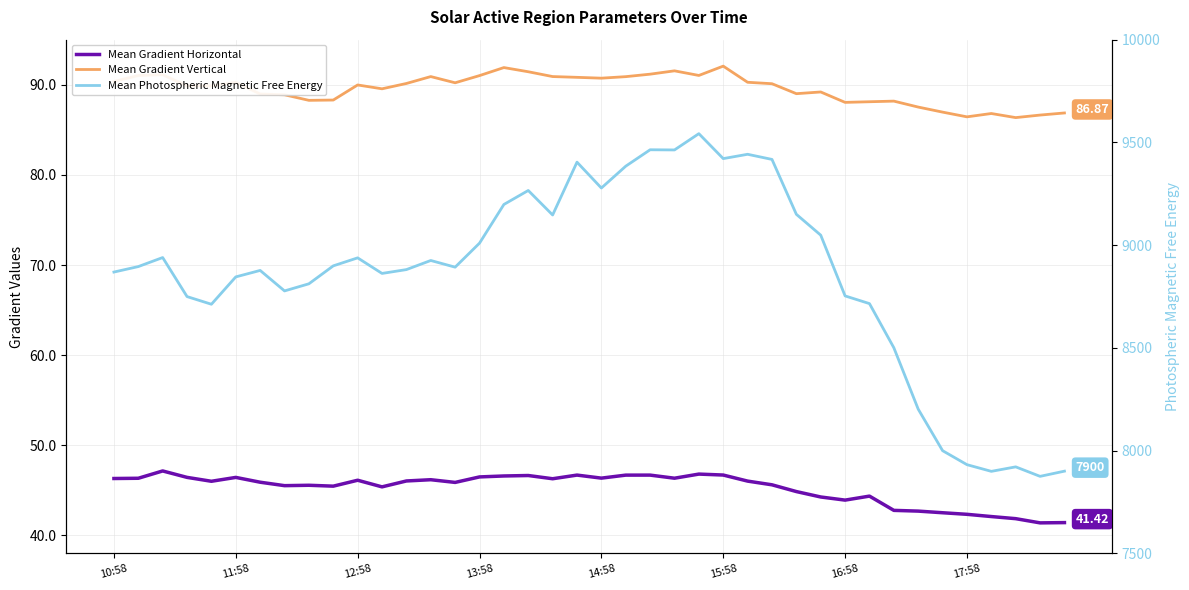

True or false: Mean Gradient Vertical and Mean Gradient Horizontal intersect in this chart.

False